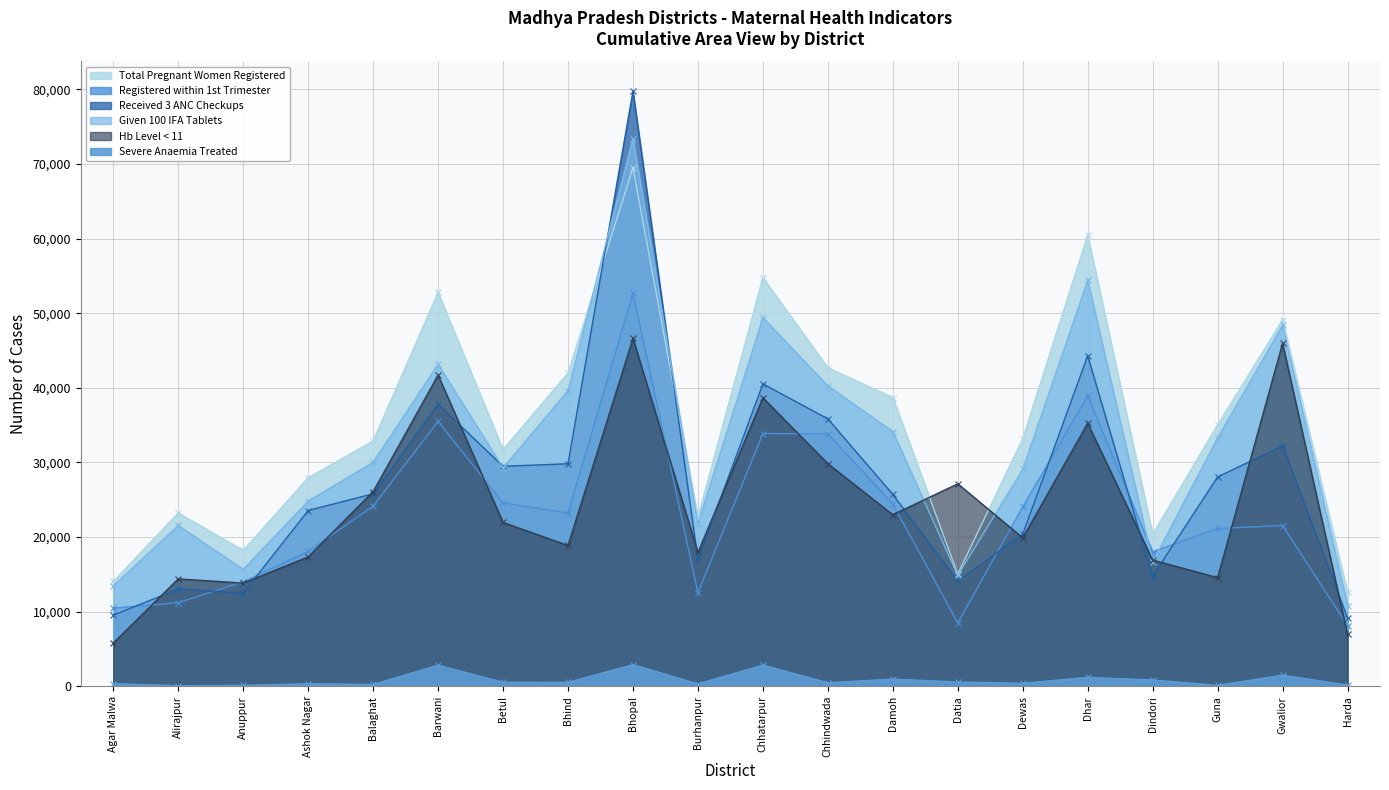

The value of Total Pregnant Women Registered at Anuppur is 26640. True or false?

False